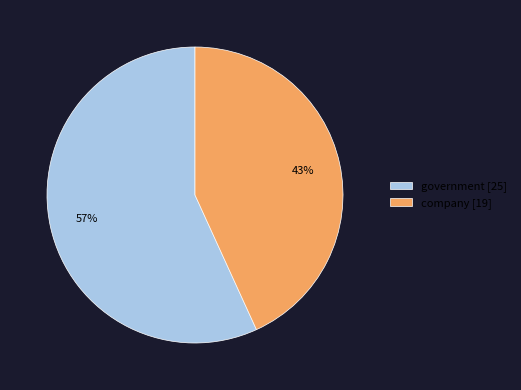

Count the number of slices in the pie.

2